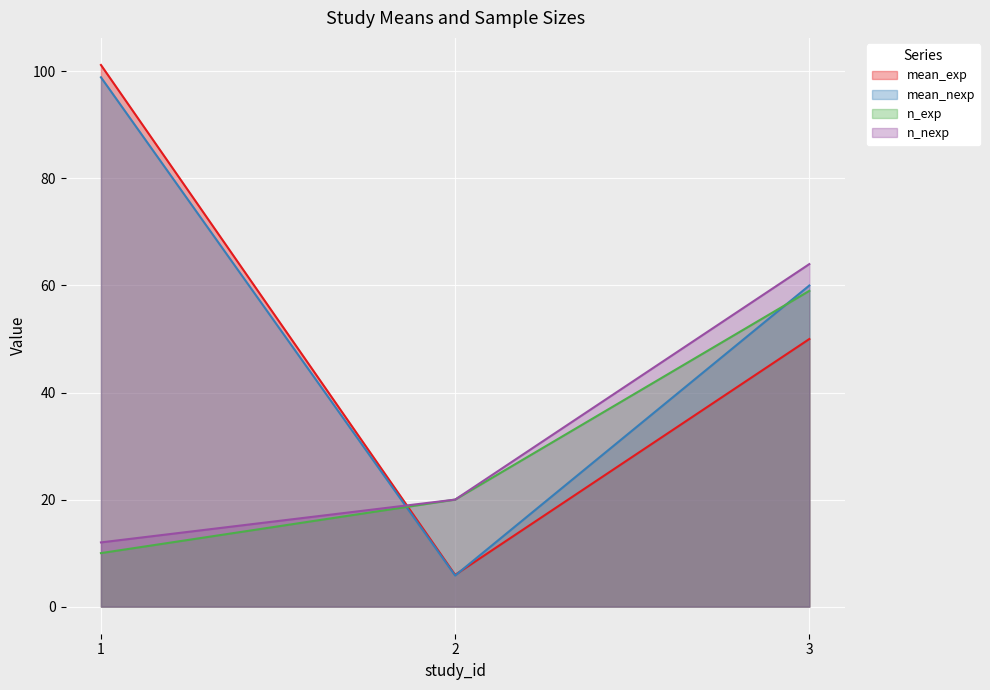

What is the difference between the highest and lowest values at 2?

14.2